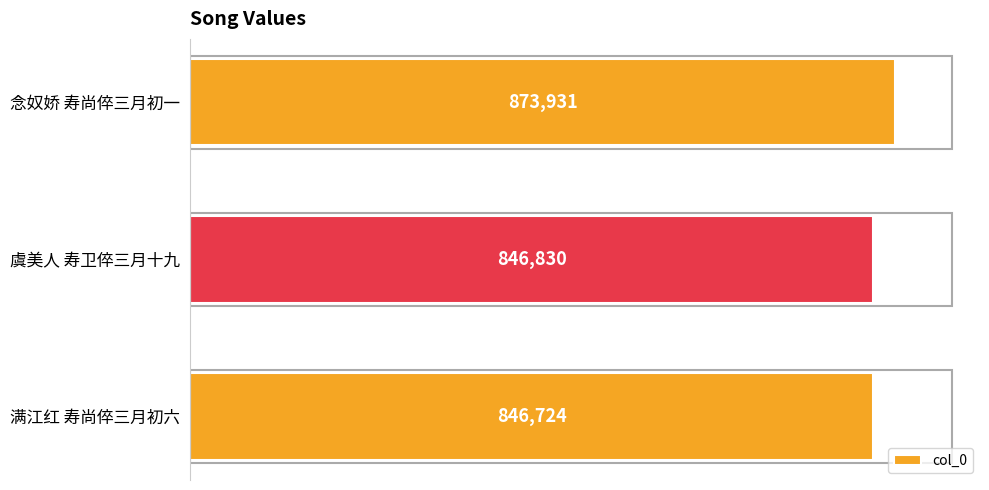

Approximately how many times larger is the value at 虞美人 寿卫倅三月十九 compared to 念奴娇 寿尚倅三月初一?

1.0